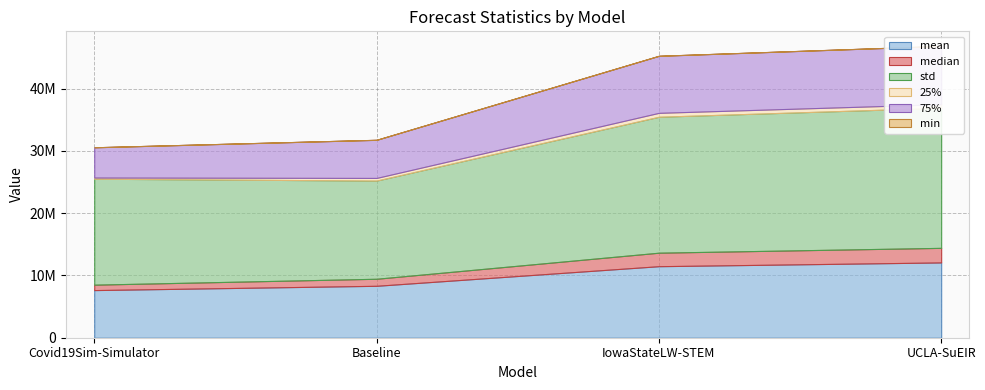

What is the difference between the second highest and second lowest values in the std series?

4817378.9